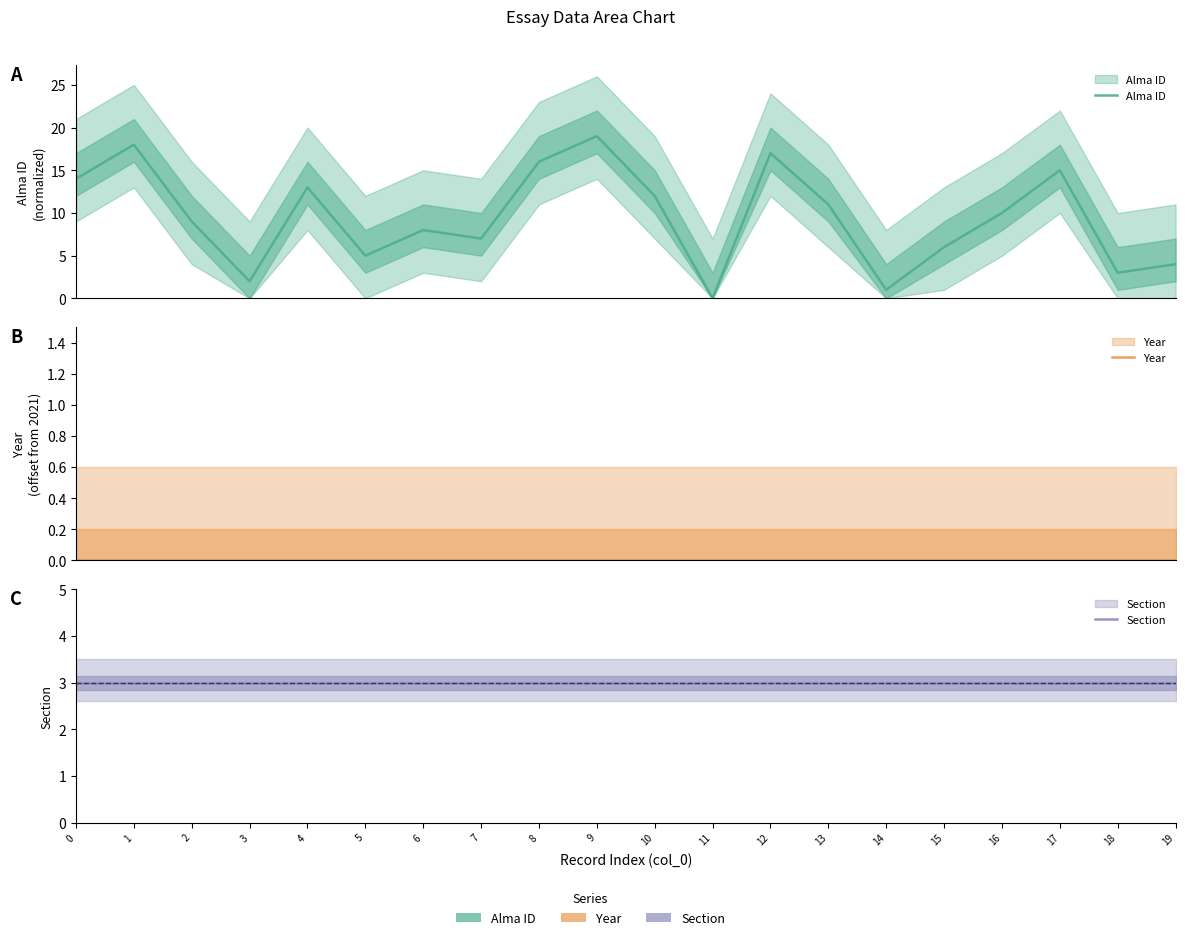

True or false: Alma ID and Year intersect in this chart.

False